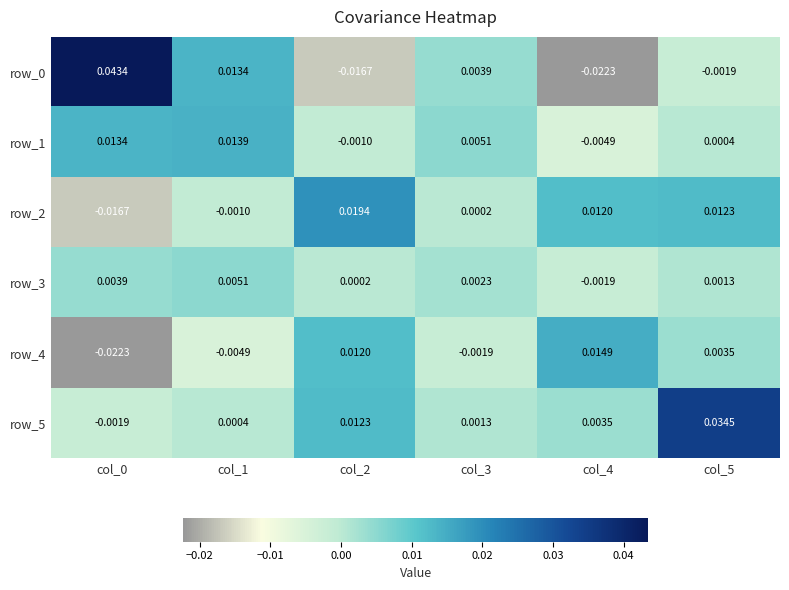

At which category is the sum across all series the highest?

col_5